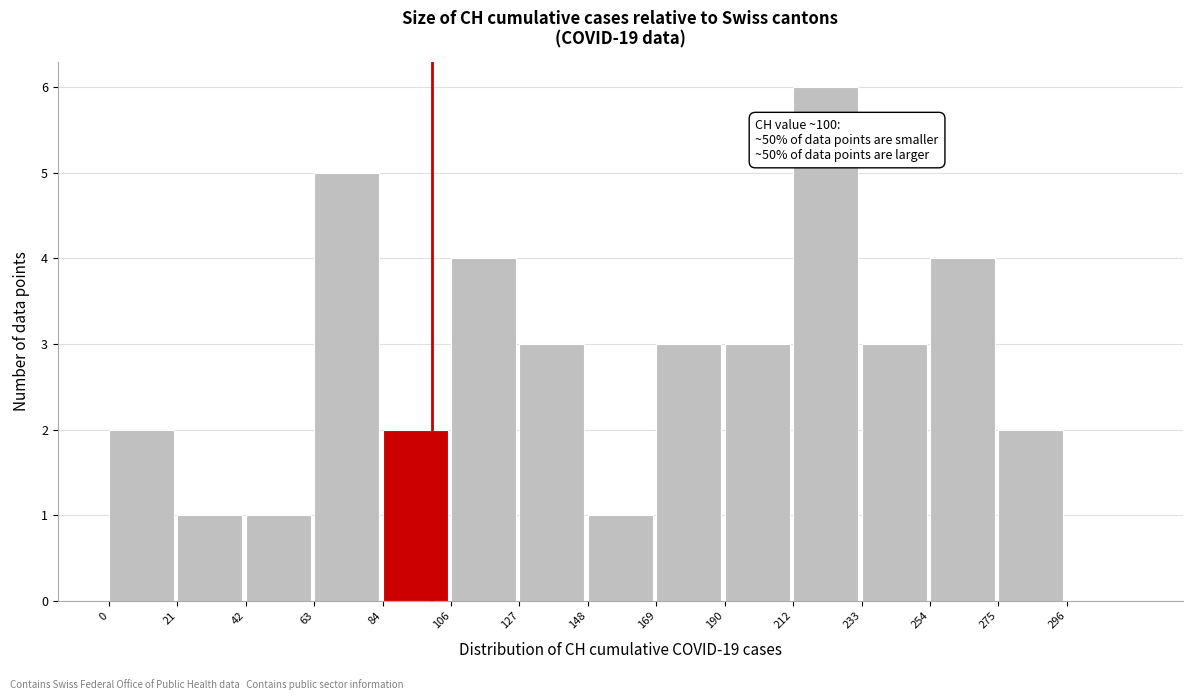

Over which range of the x-axis is the bar tallest?

210 to 235